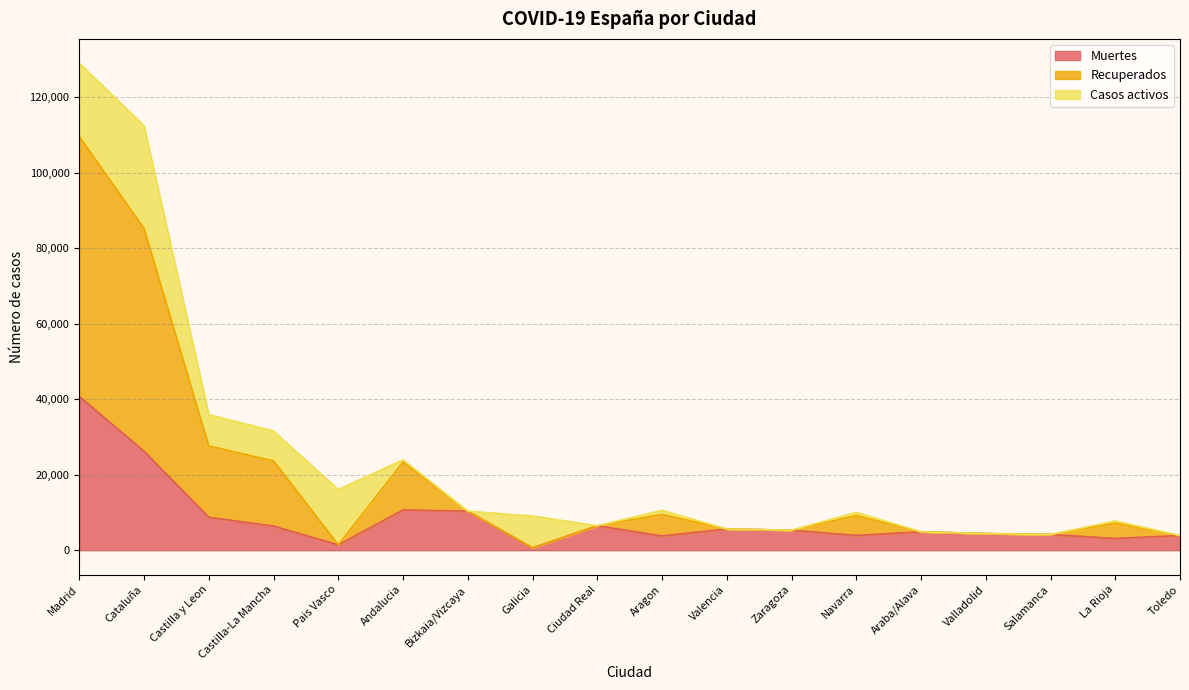

How many interior local valleys does the Recuperados series have?

4